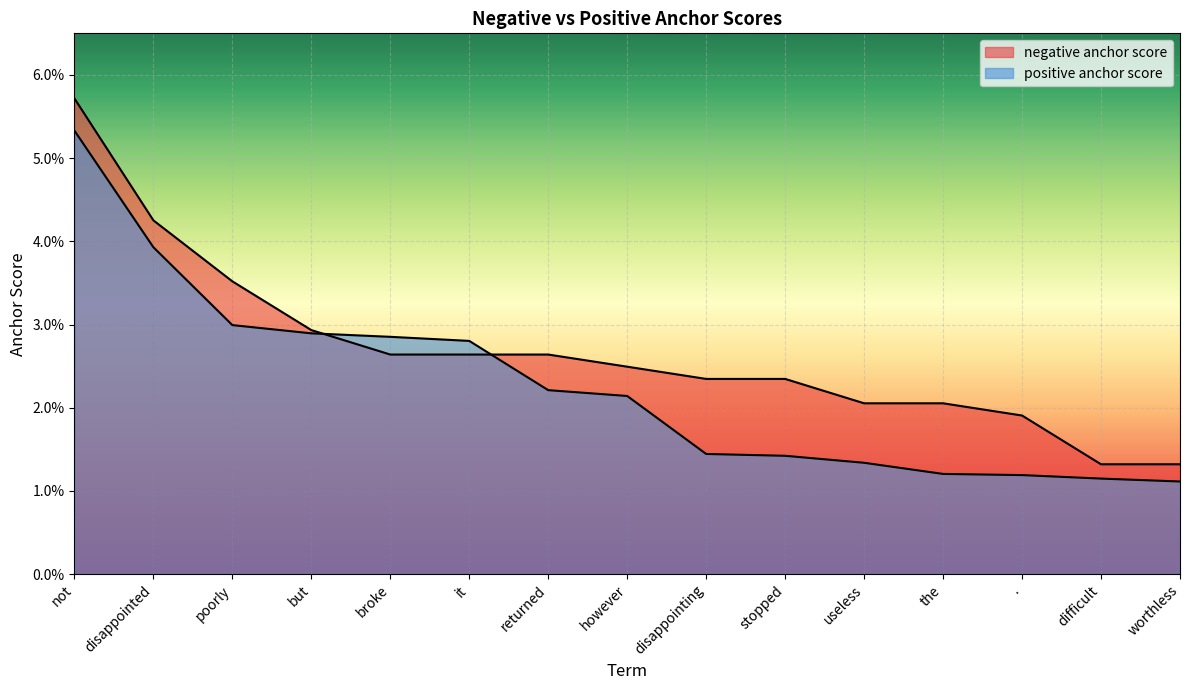

After their last crossing, which series has the higher values: positive anchor score or negative anchor score?

negative anchor score